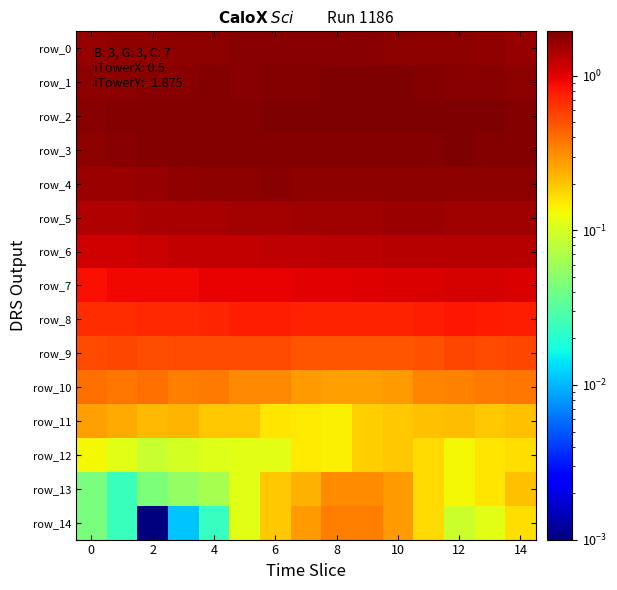

Which series has the largest range (max minus min)?

row_14